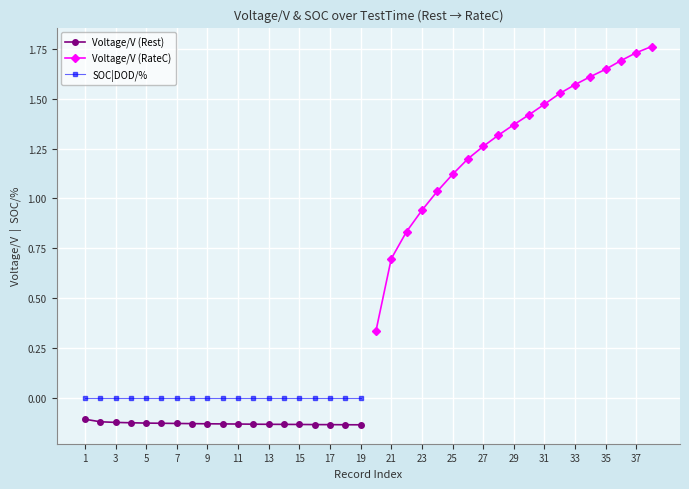

Which series has the largest total across all categories?

Voltage/V (RateC)